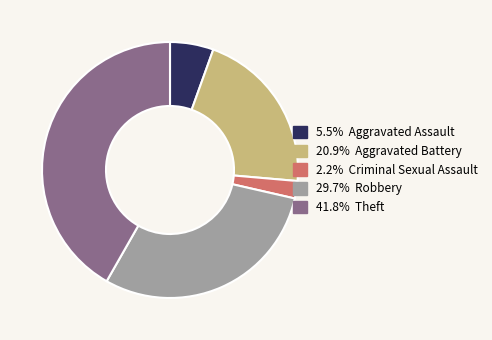

Combined, do 2.2% Criminal Sexual Assault and 20.9% Aggravated Battery account for over 50%?

No